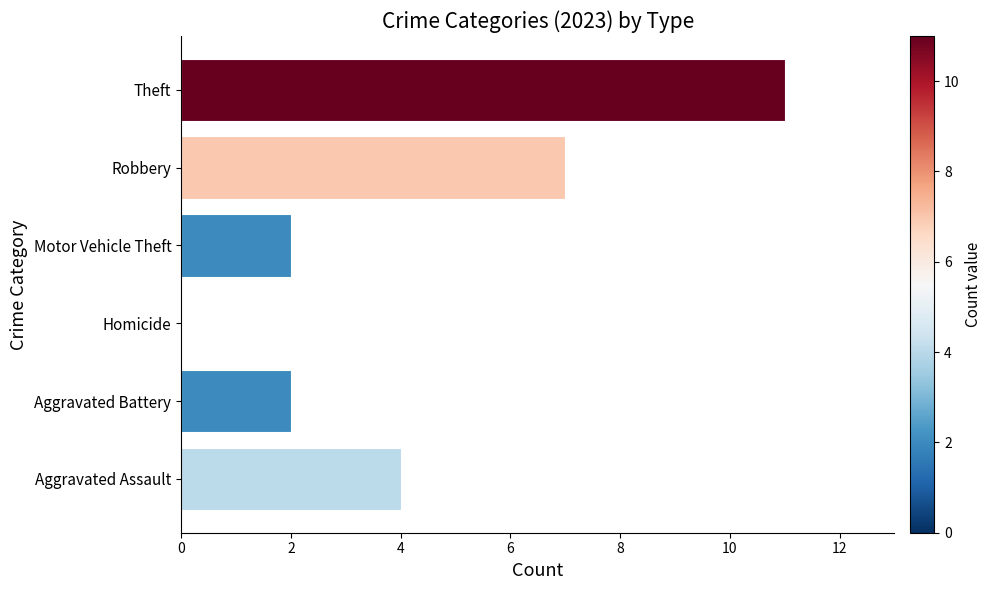

At which category does the chart reach its peak across all series?

Theft